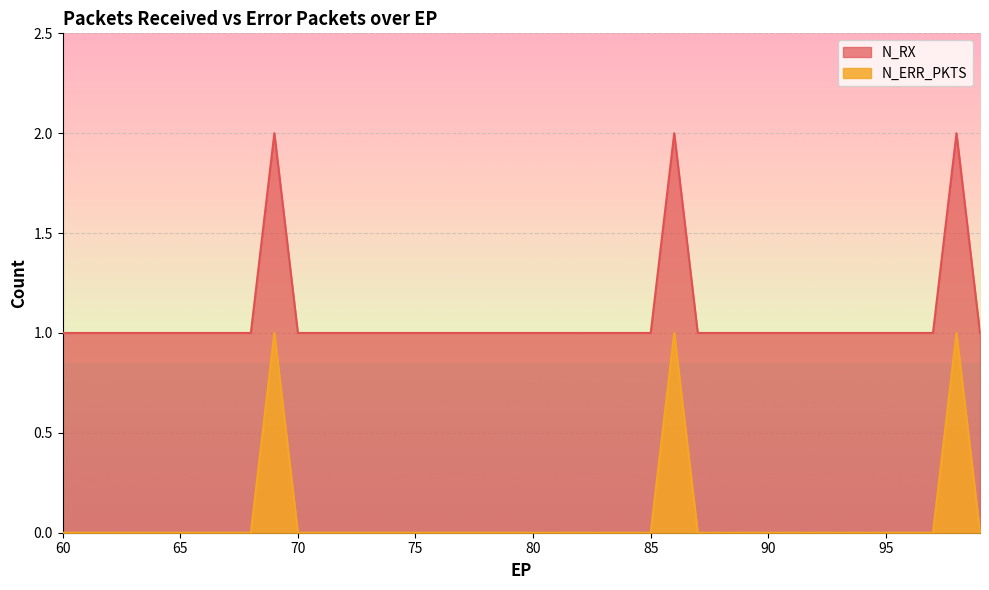

True or false: N_ERR_PKTS and N_RX intersect in this chart.

False